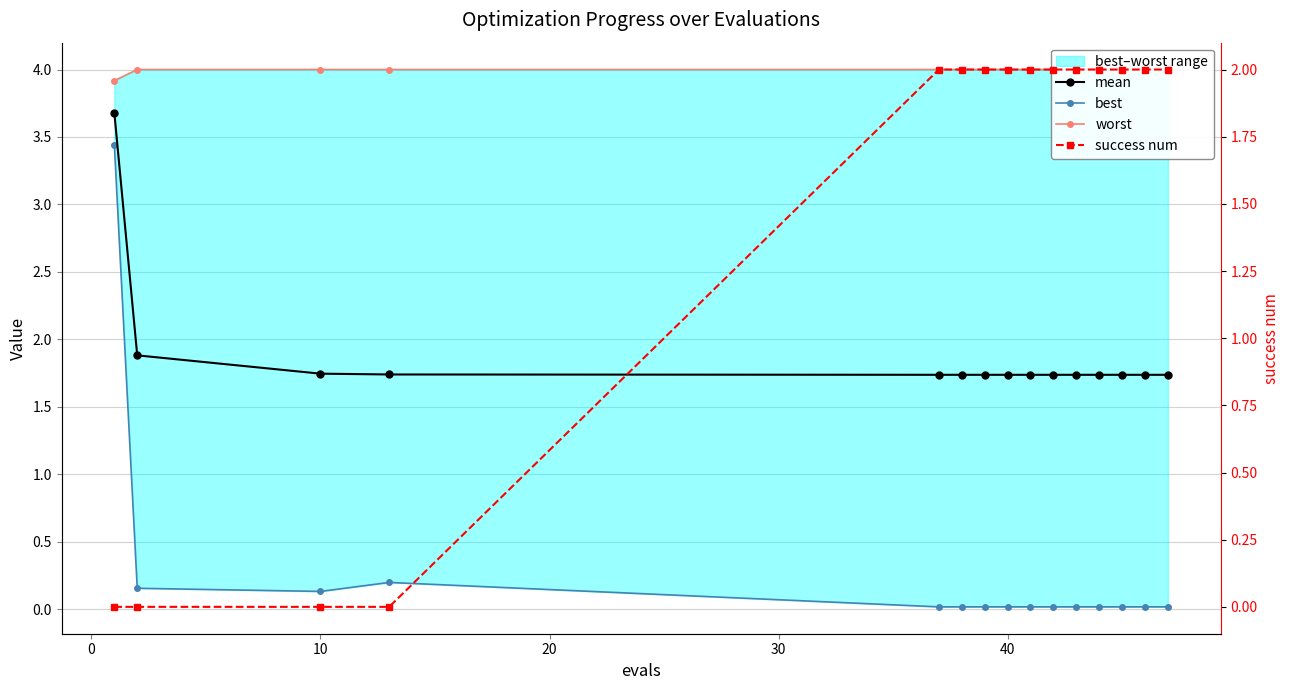

True or false: worst and mean intersect in this chart.

False